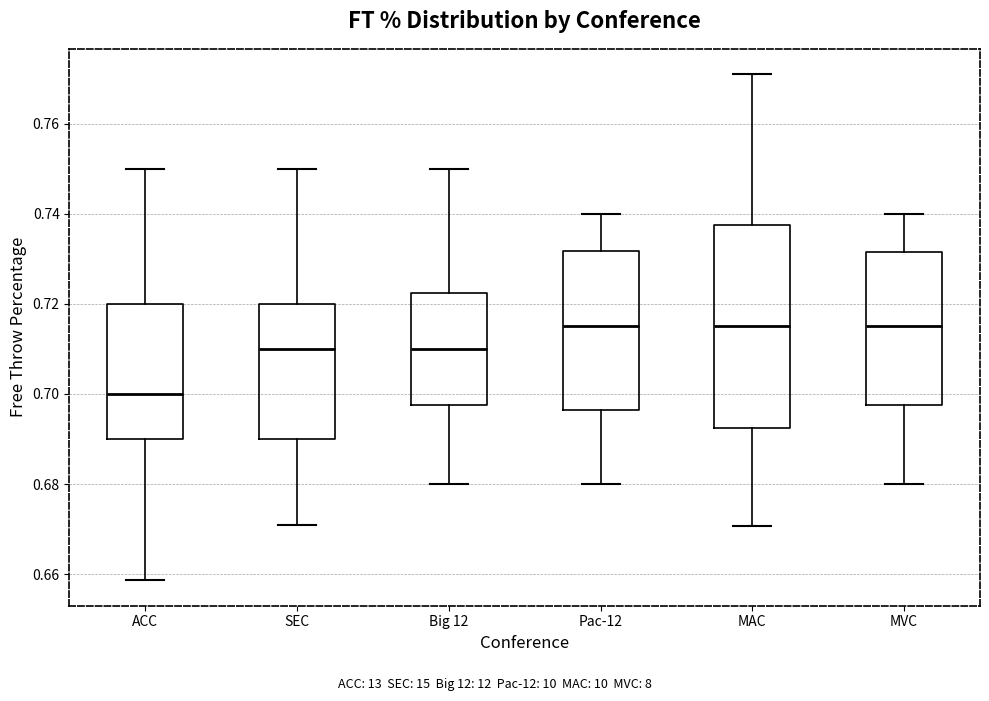

Which box is the tallest, from its lower edge to its upper edge?

MAC